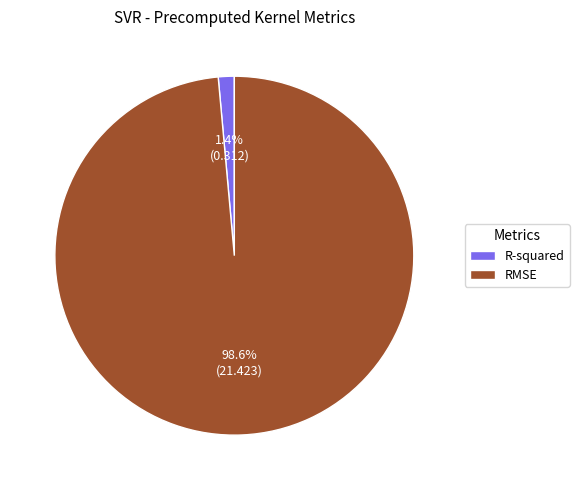

What is the majority slice?

RMSE